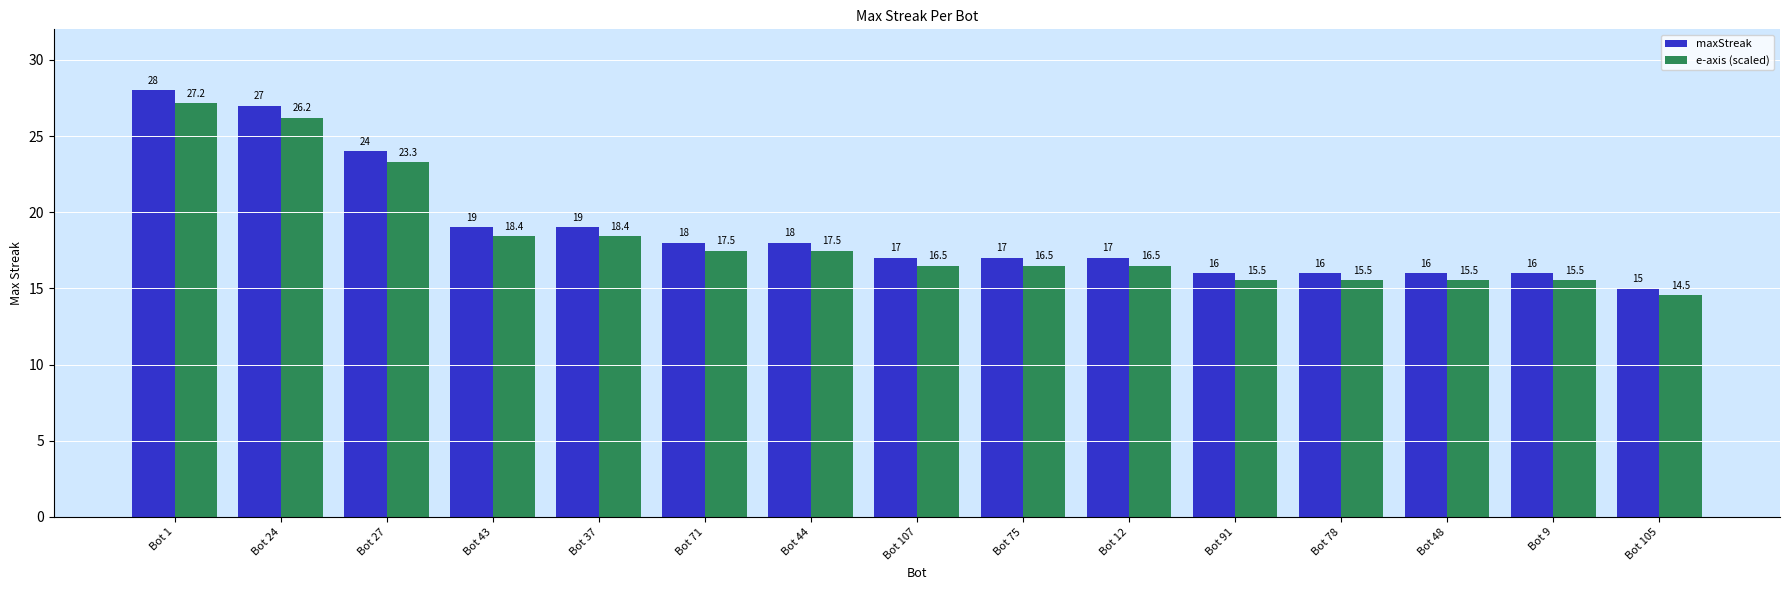

What is the label of the 6th bar from the left?

Bot 71